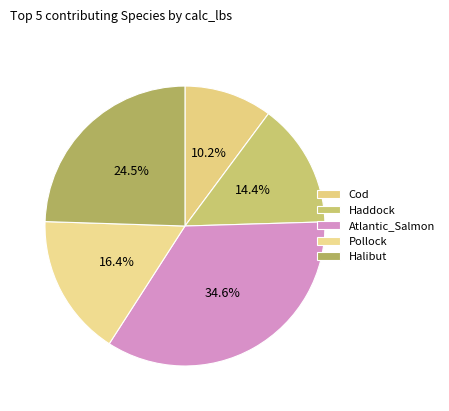

The Cod slice represents 10% of the pie. True or false?

True